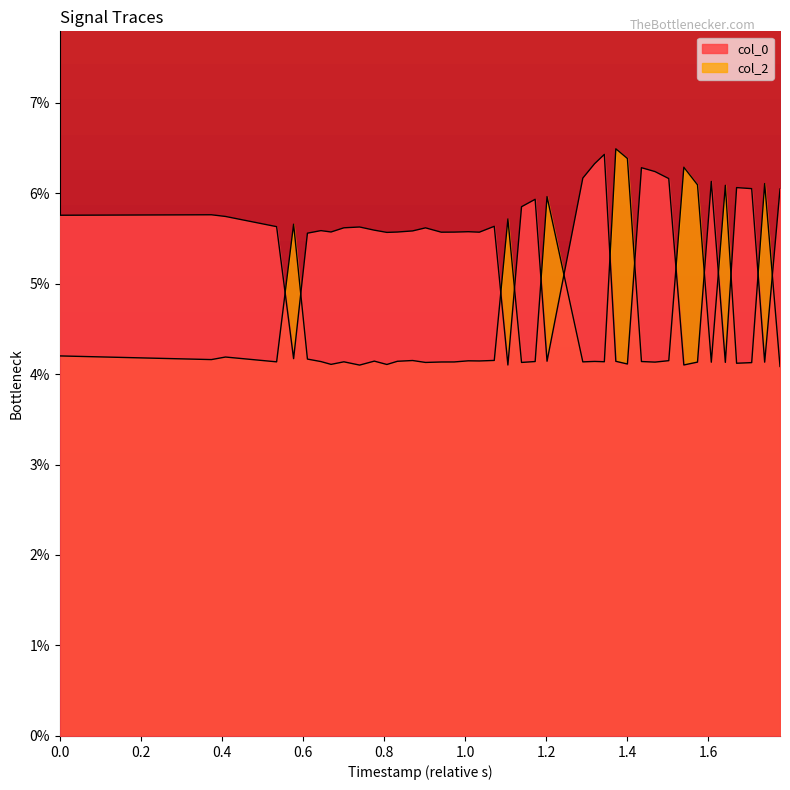

What is the label of the 37th point from the right?

0.6